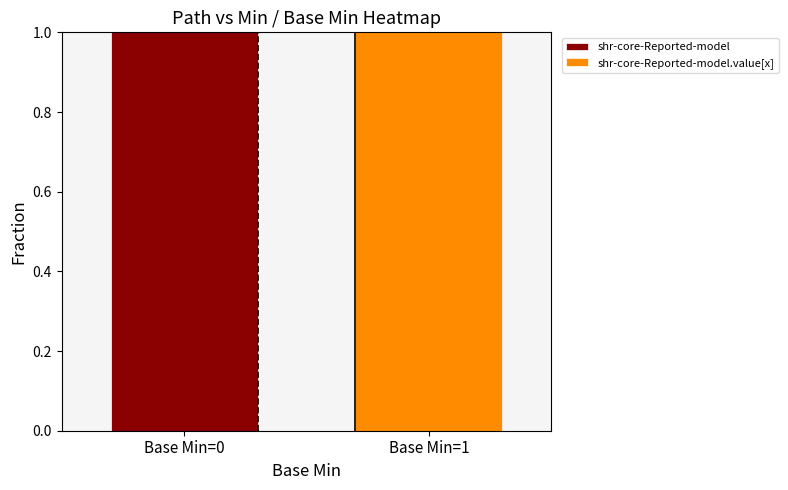

Is it true that shr-core-Reported-model equals 1 at Base Min=0?

True